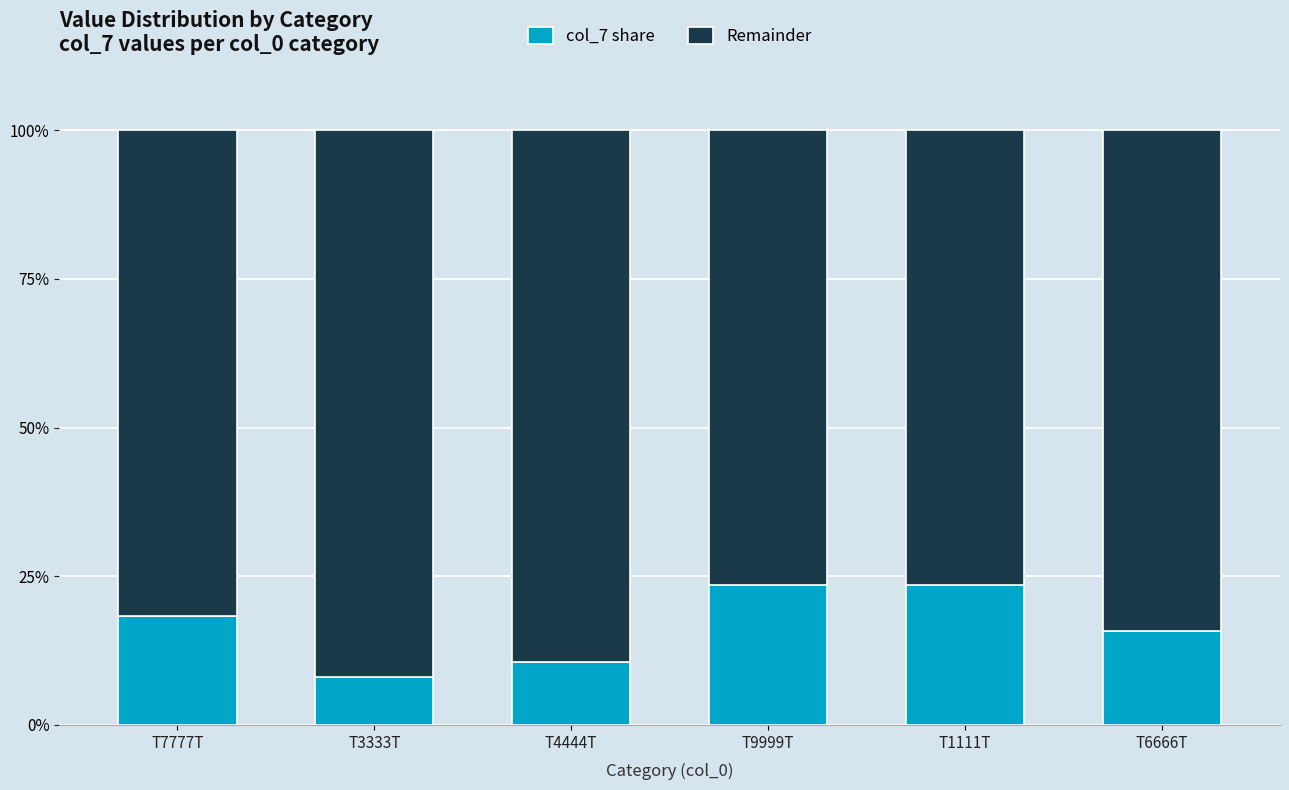

What is the total value across all series at T6666T?

100.0